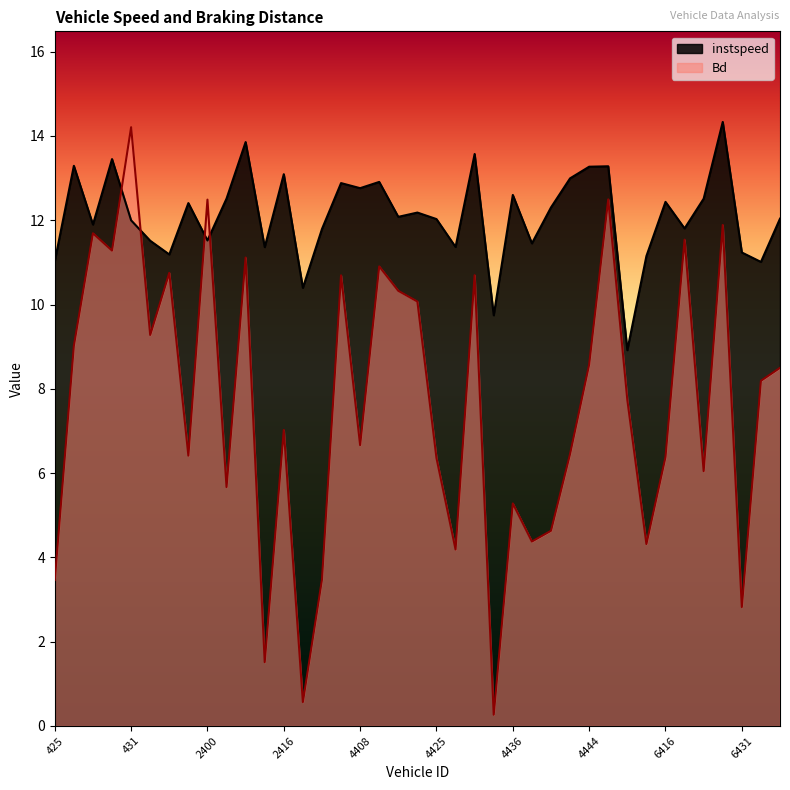

Is it true that Bd equals 8.5 at 2400?

False